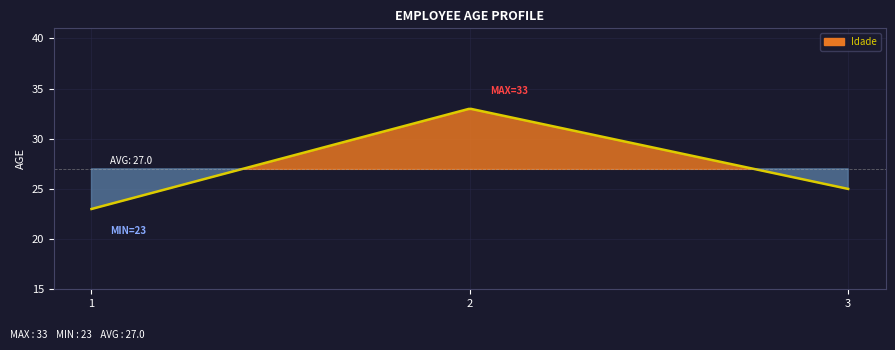

Between 1 and 2, which is larger?

2